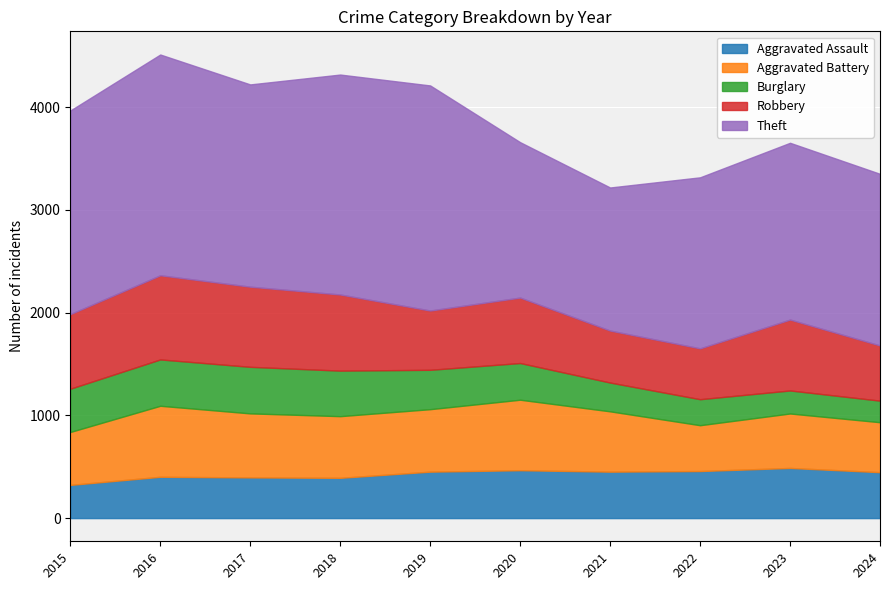

What is the value of the Robbery point at the 7th from the left?

506